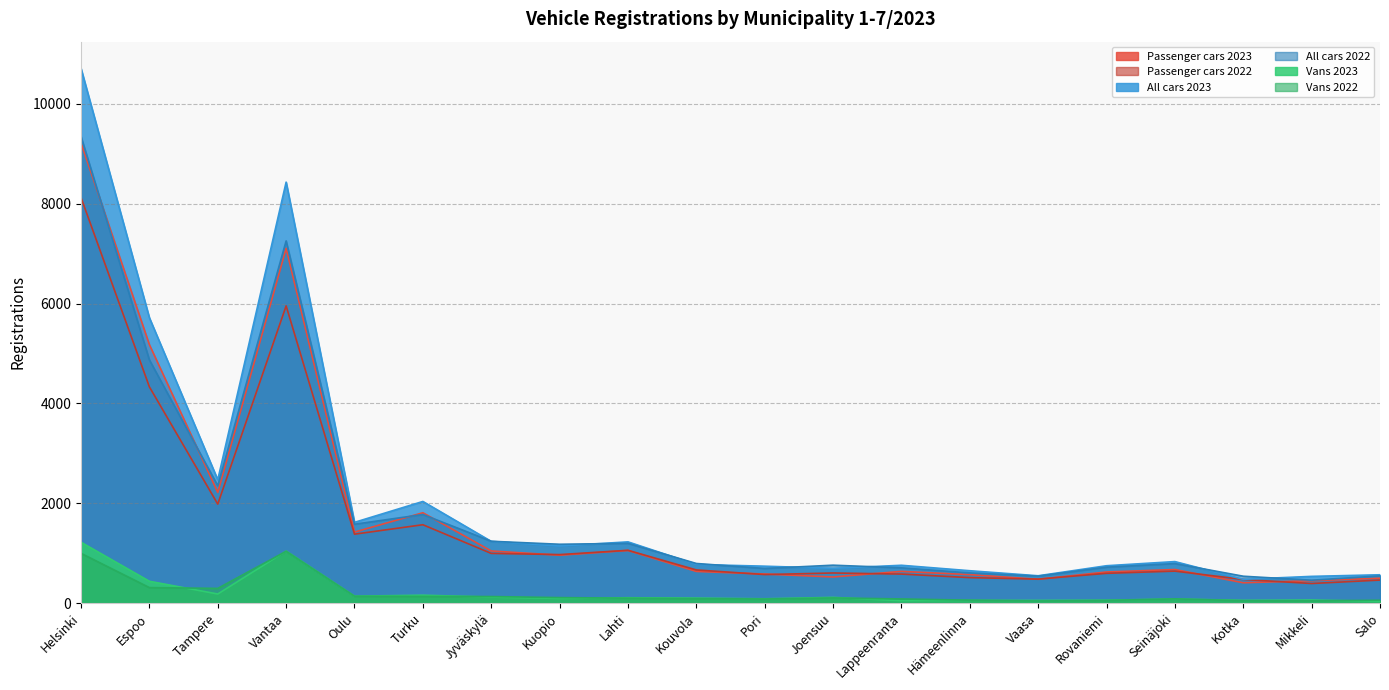

True or false: Vans 2022 has a value of 89 at Turku.

False